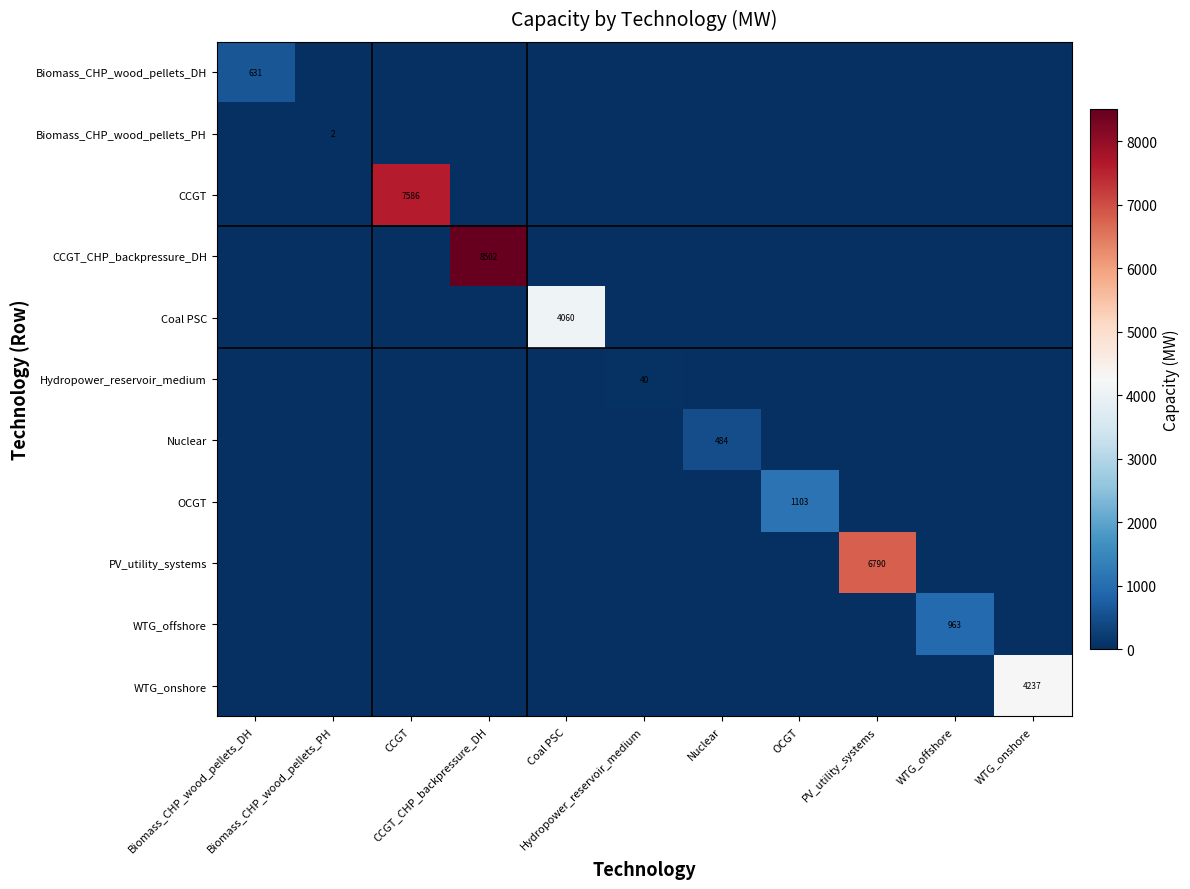

The value of WTG_onshore at Nuclear is -2165.2. True or false?

False